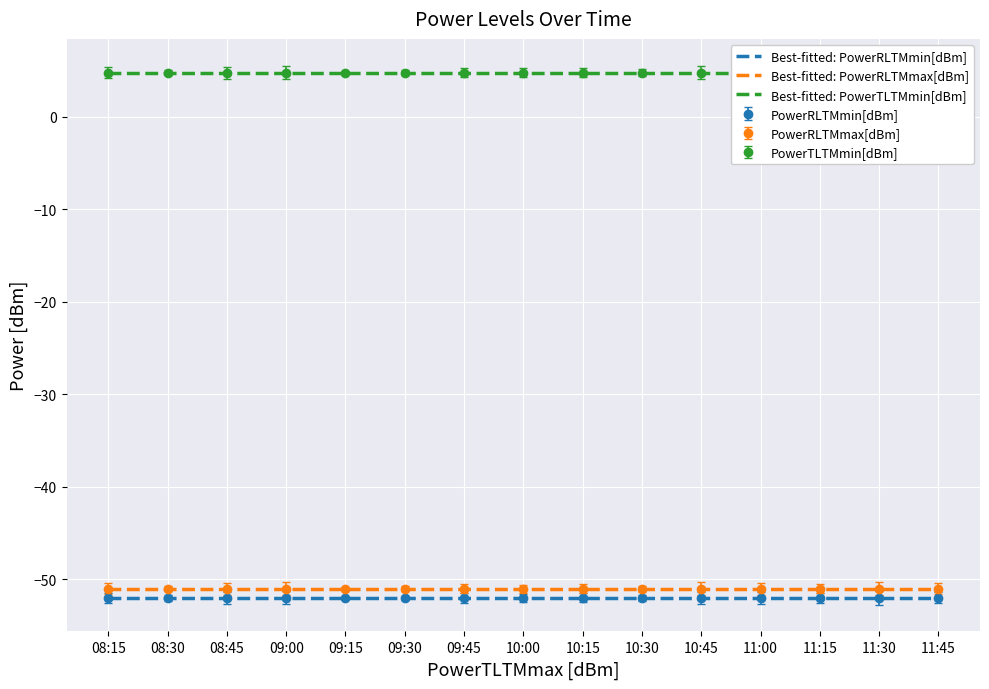

What is the spread (max minus min) of values at 10:45?

56.8